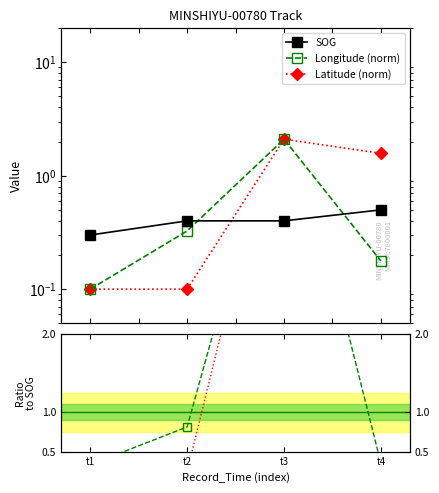

Rank the categories by SOG value from lowest to highest.

t1, t2, t3, t4